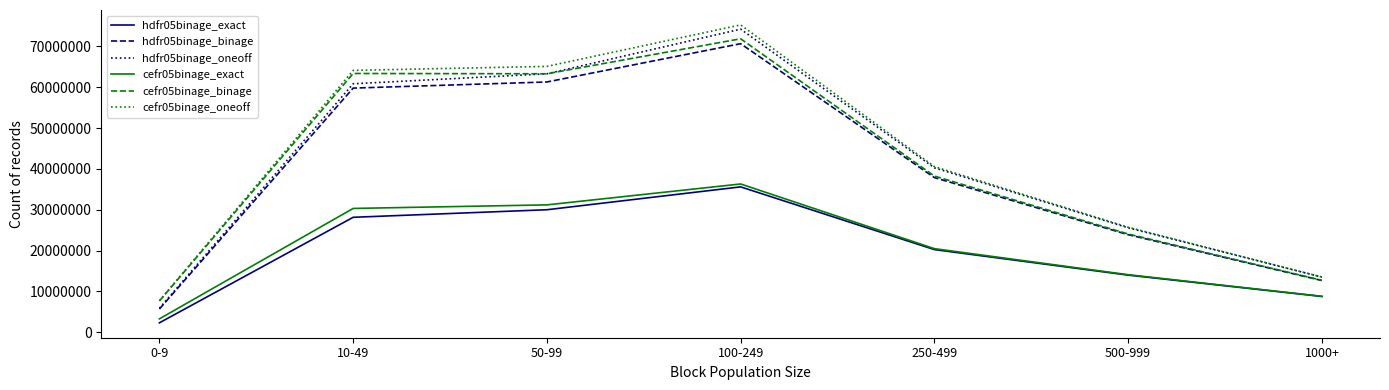

What is the maximum value shown in the chart?

75270000